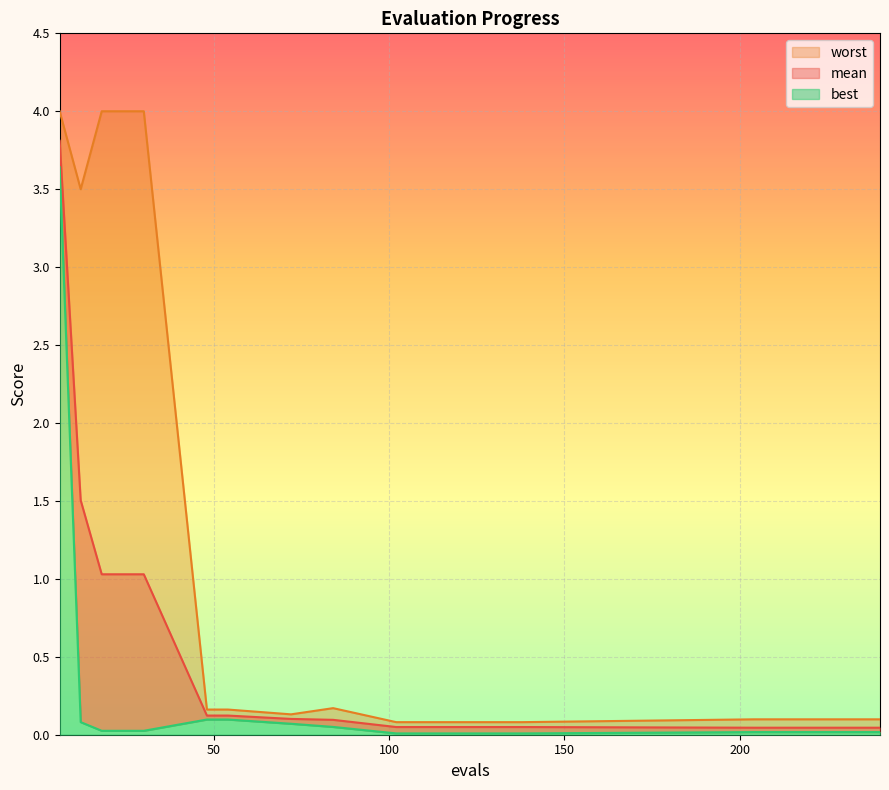

True or false: worst and mean intersect in this chart.

False